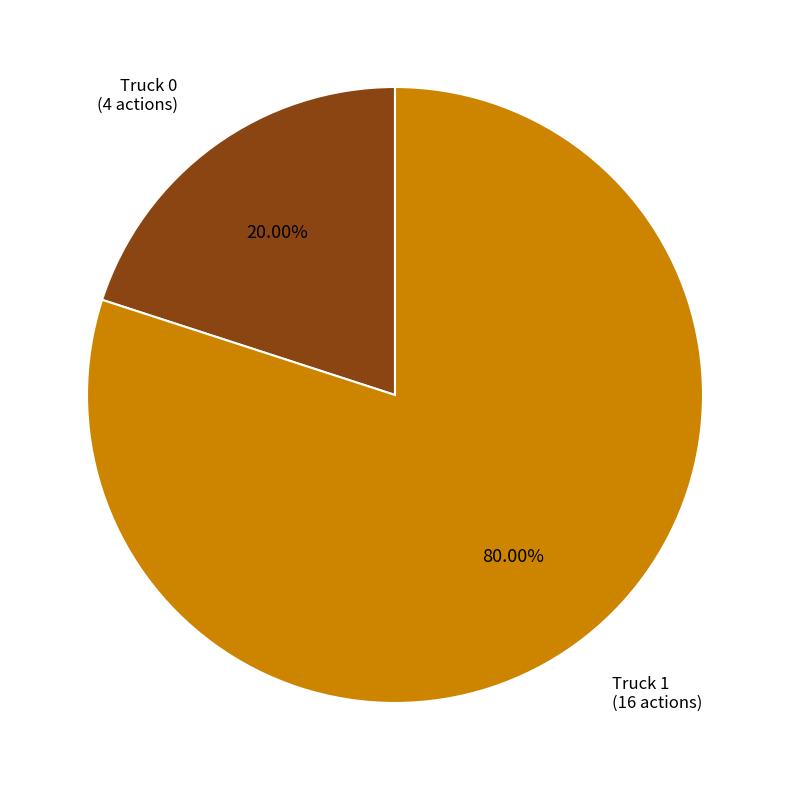

Is there a majority slice in this chart?

Yes